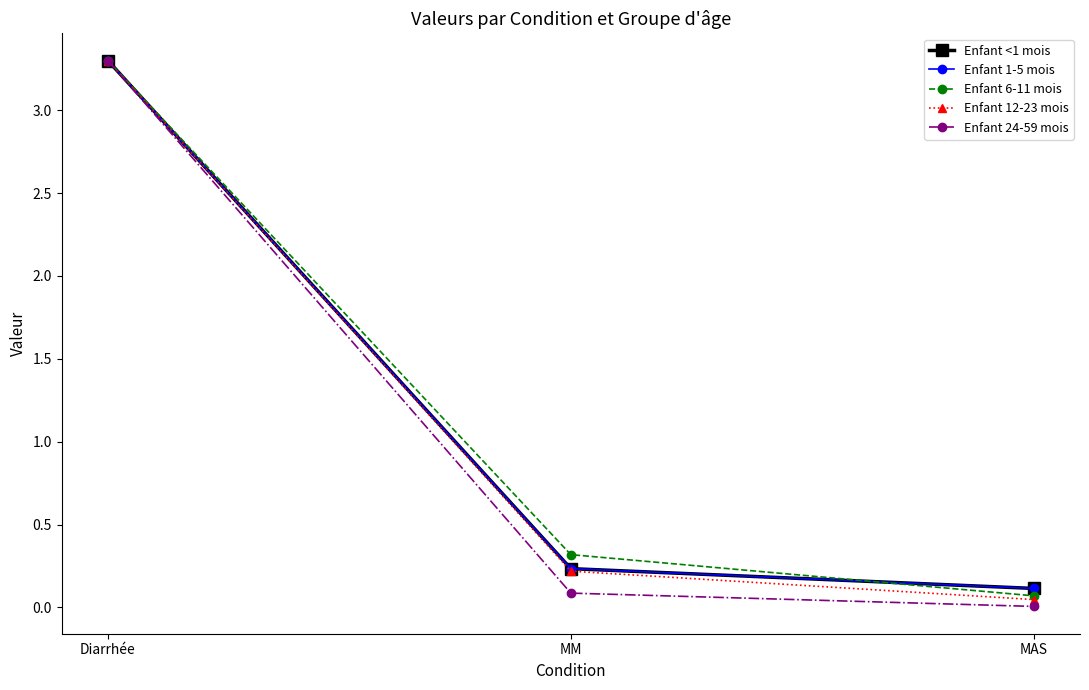

Which category has the highest value in the Enfant 12-23 mois series?

Diarrhée